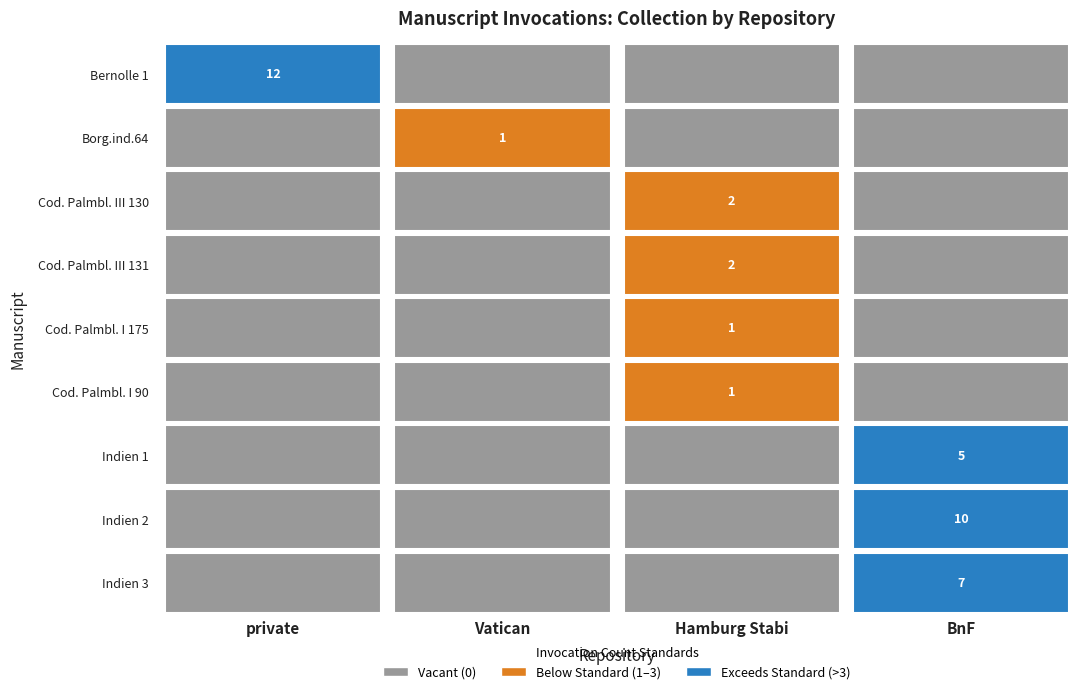

Reading left to right, list all the values displayed in this chart.

Bernolle 1: Bernolle 1=12	Borg.ind.64=0	Cod. Palmbl. III 130=0	Cod. Palmbl. III 131=0
Borg.ind.64: Bernolle 1=0	Borg.ind.64=1	Cod. Palmbl. III 130=0	Cod. Palmbl. III 131=0
Cod. Palmbl. III 130: Bernolle 1=0	Borg.ind.64=0	Cod. Palmbl. III 130=2	Cod. Palmbl. III 131=0
Cod. Palmbl. III 131: Bernolle 1=0	Borg.ind.64=0	Cod. Palmbl. III 130=2	Cod. Palmbl. III 131=0
Cod. Palmbl. I 175: Bernolle 1=0	Borg.ind.64=0	Cod. Palmbl. III 130=1	Cod. Palmbl. III 131=0
Cod. Palmbl. I 90: Bernolle 1=0	Borg.ind.64=0	Cod. Palmbl. III 130=1	Cod. Palmbl. III 131=0
Indien 1: Bernolle 1=0	Borg.ind.64=0	Cod. Palmbl. III 130=0	Cod. Palmbl. III 131=5
Indien 2: Bernolle 1=0	Borg.ind.64=0	Cod. Palmbl. III 130=0	Cod. Palmbl. III 131=10
Indien 3: Bernolle 1=0	Borg.ind.64=0	Cod. Palmbl. III 130=0	Cod. Palmbl. III 131=7